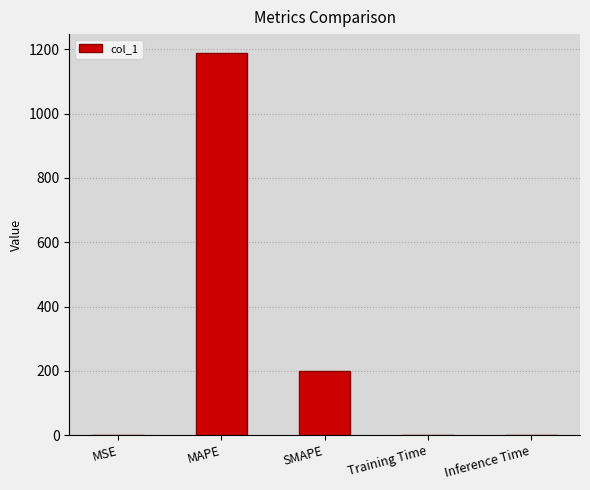

At which label is the value closest to 593?

SMAPE